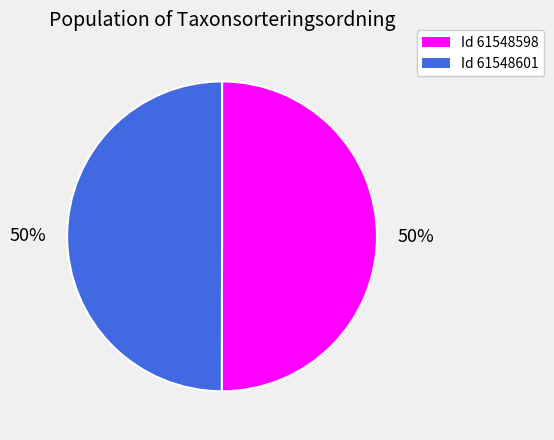

How many segments does this pie chart have?

2